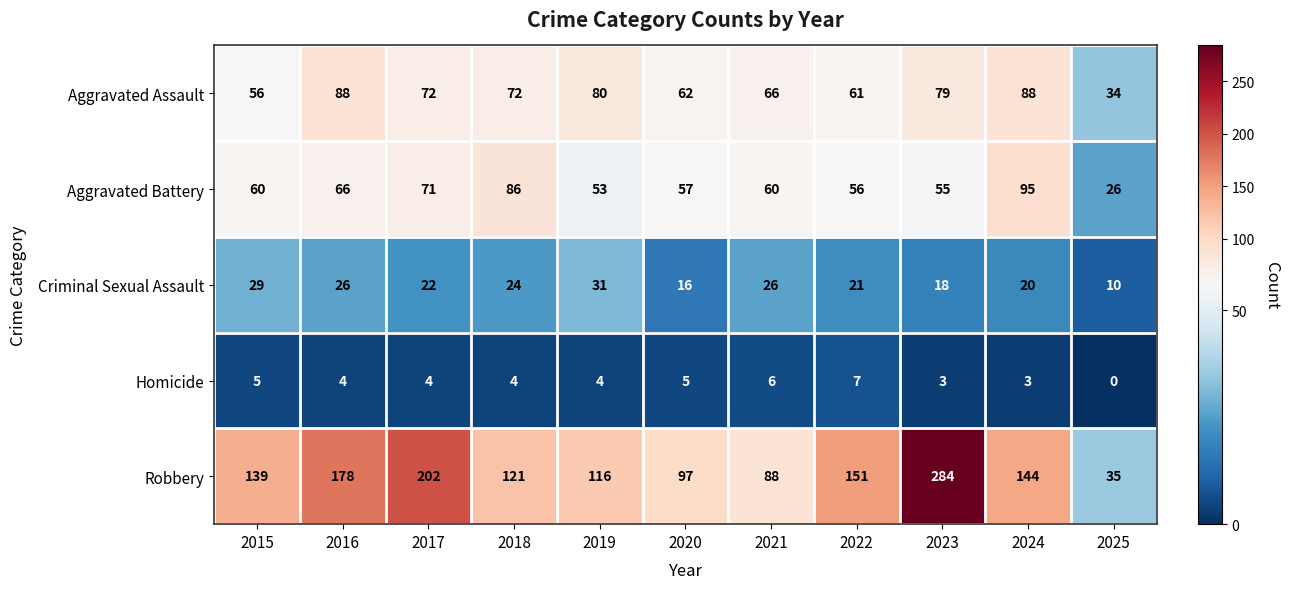

True or false: Homicide has a value of 6 at 2021.

True